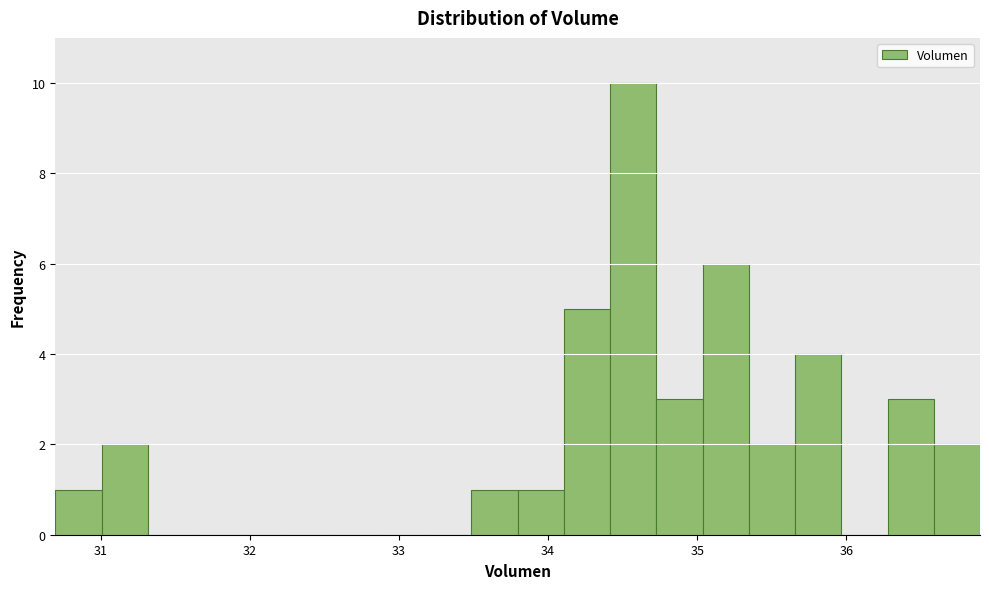

Around what value on the x-axis is the tallest bar? Give the approximate position of its centre, as read against the axis.

34.6